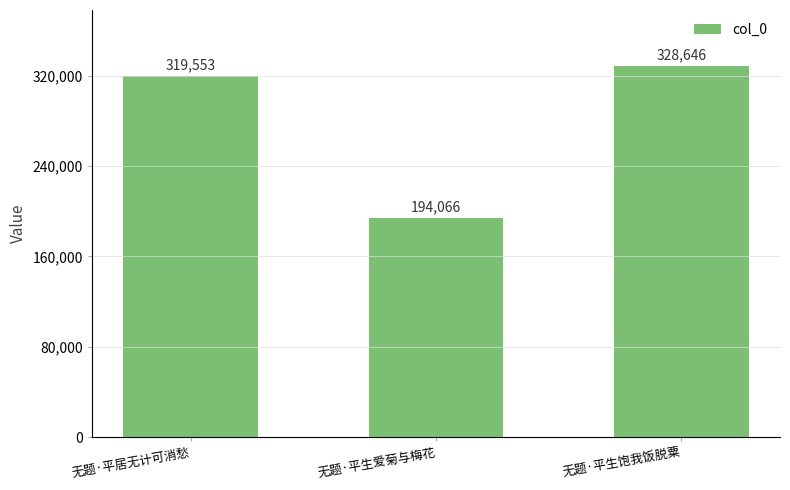

Reading left to right, what are all the values shown in this chart?

319553	194066	328646